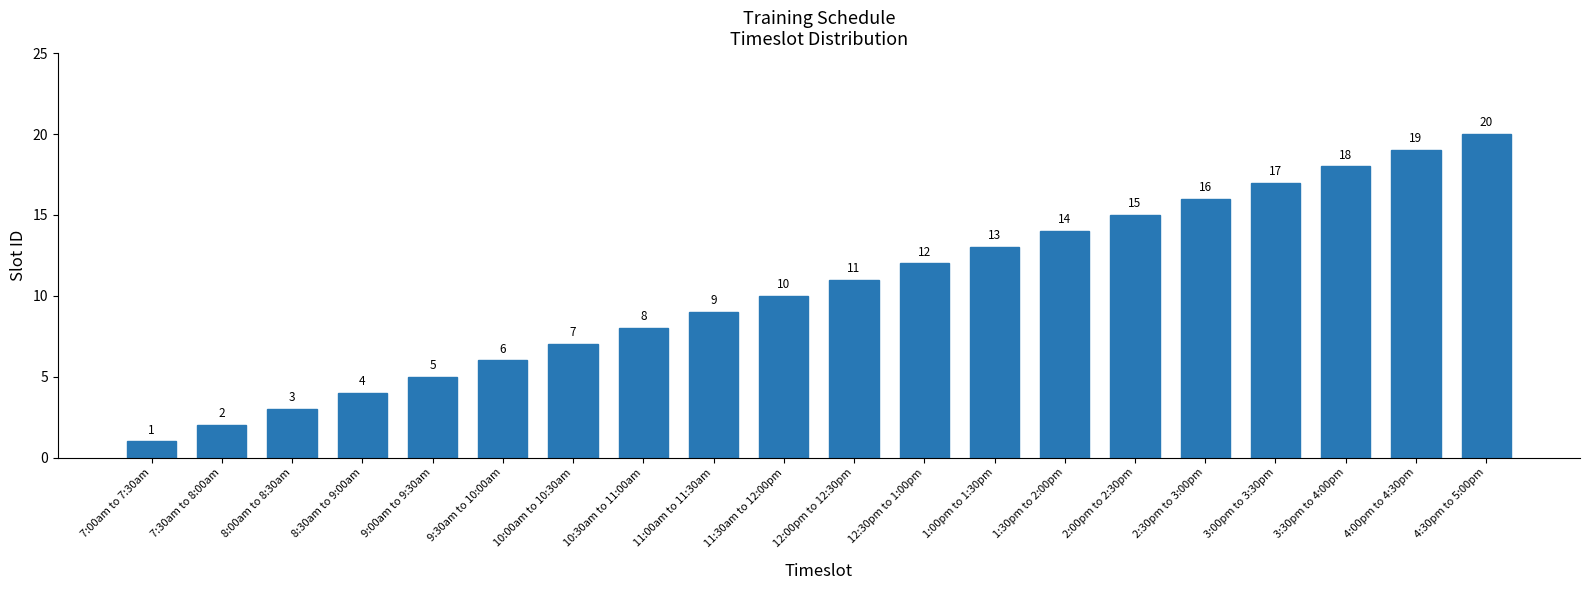

What is the difference between the second highest and second lowest values?

17